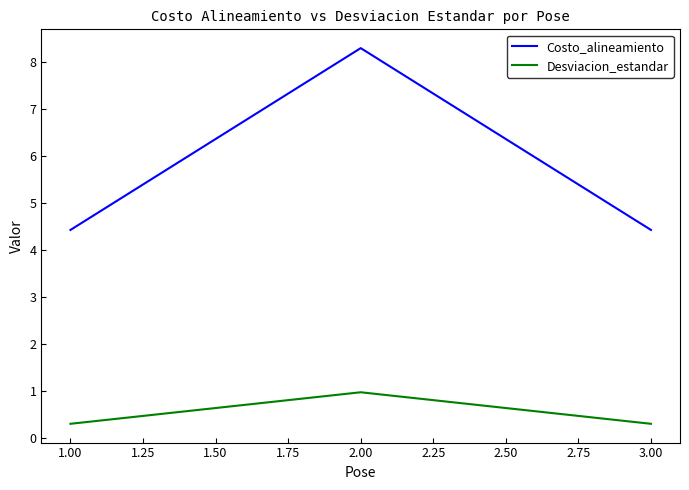

What is the maximum value for Desviacion_estandar?

1.0